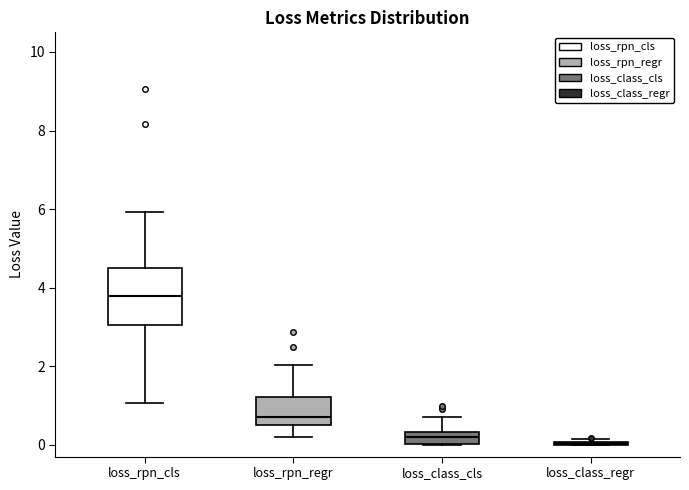

Comparing the boxes themselves (not the whiskers), which one is the tallest?

loss_rpn_cls